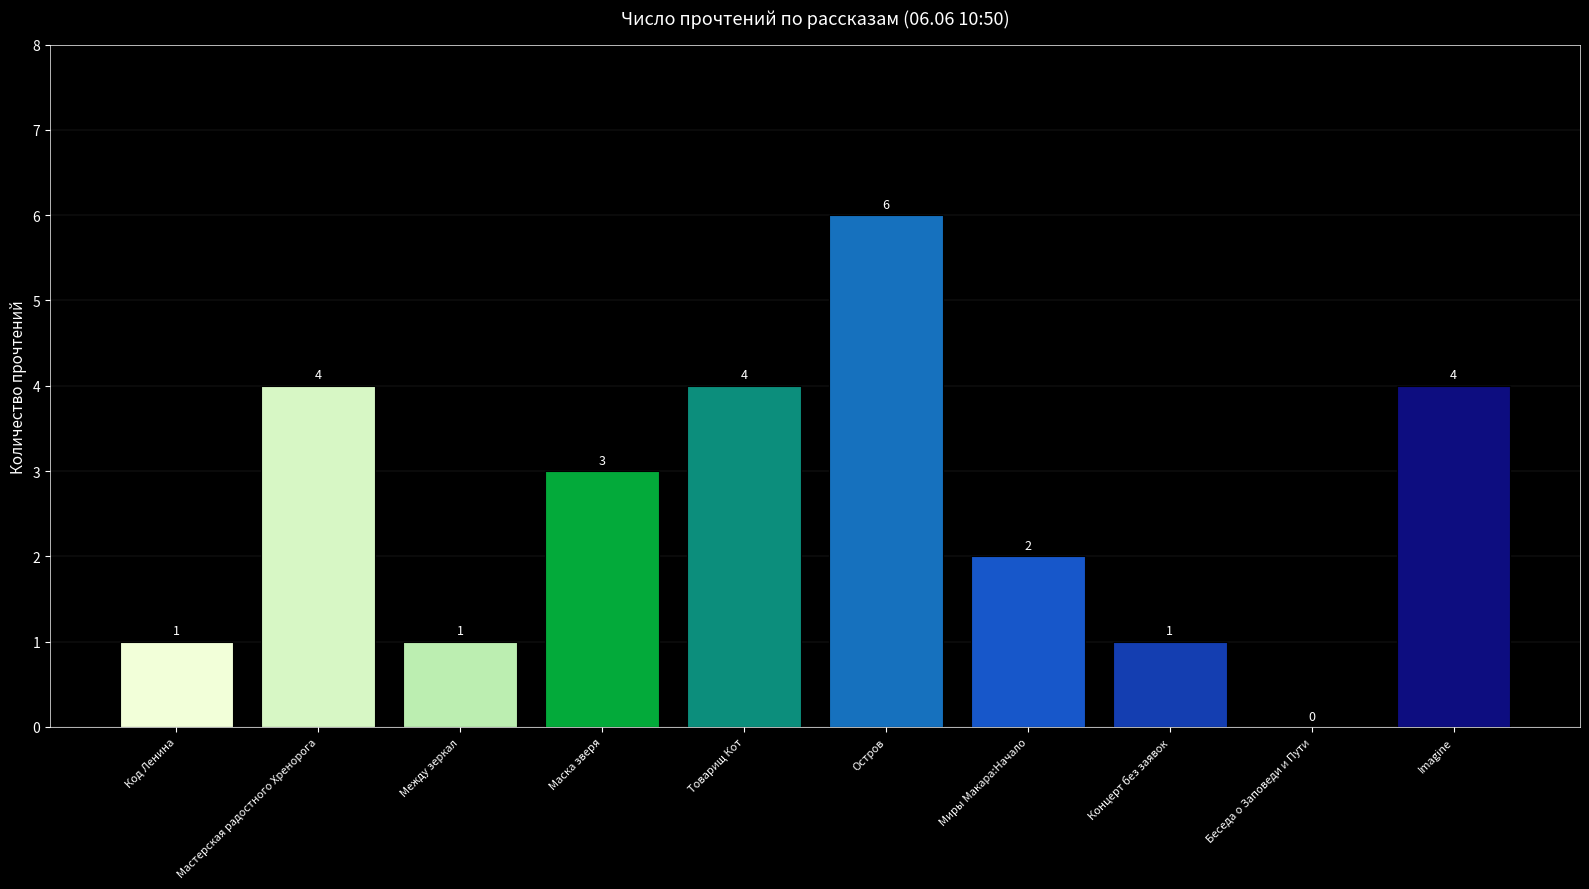

What is the ratio of the value at Остров to the value at Товарищ Кот?

1.5